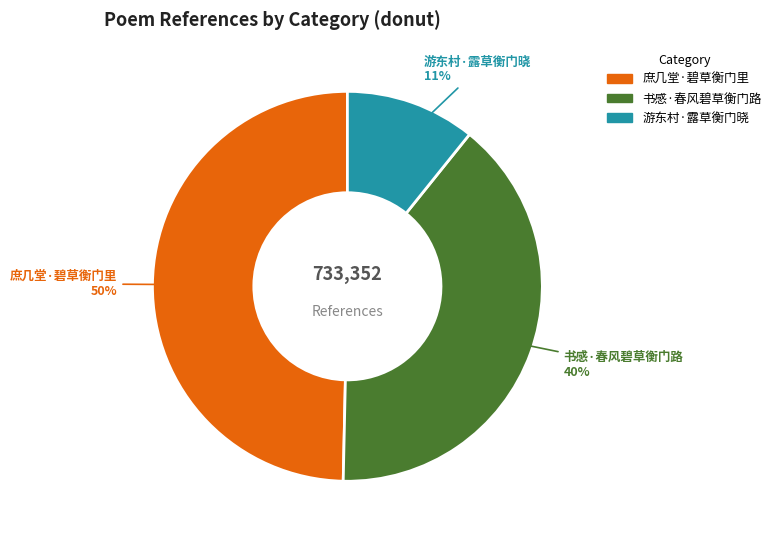

Which category has the smallest portion of the pie?

游东村·露草衡门晓